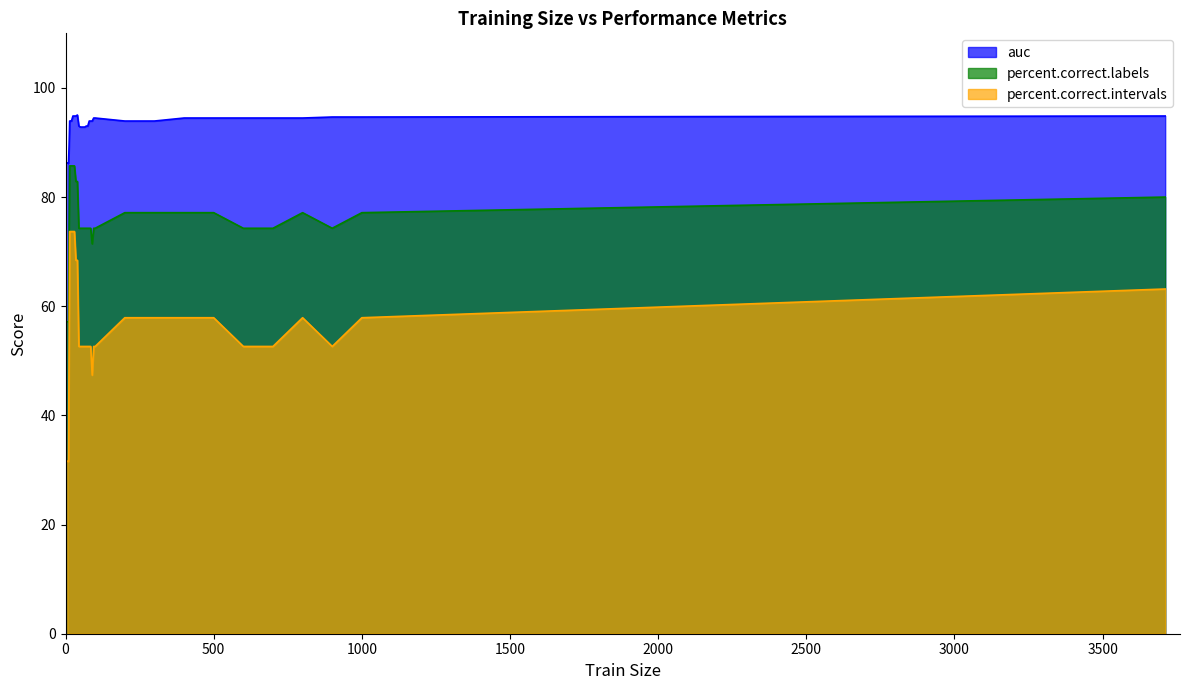

At which category does auc reach its first local peak?

40